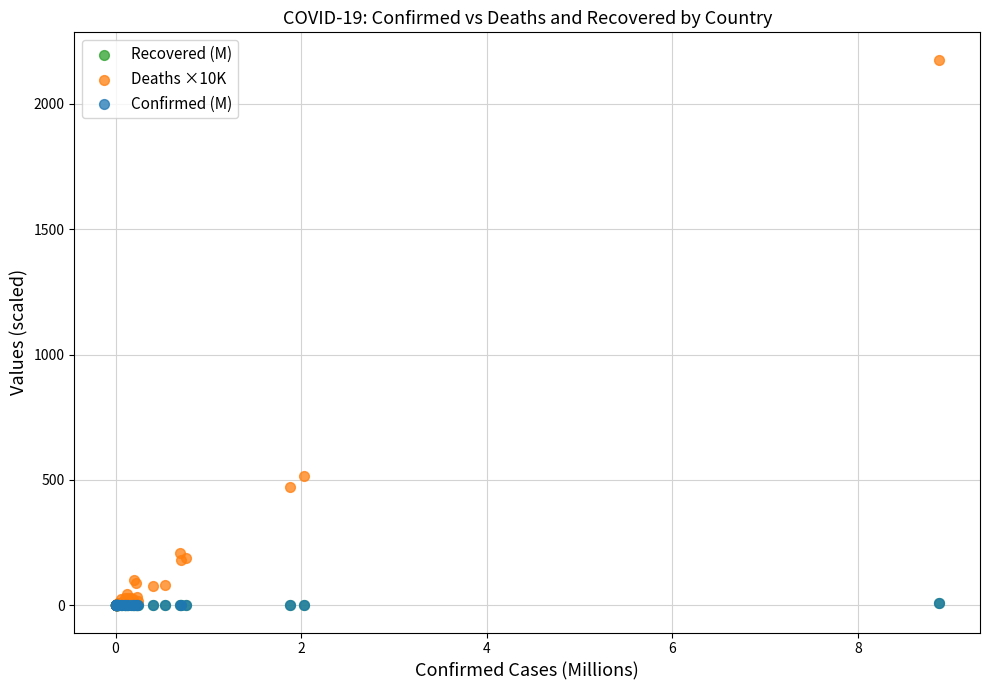

Which series has the widest spread of Y values?

Deaths ×10K